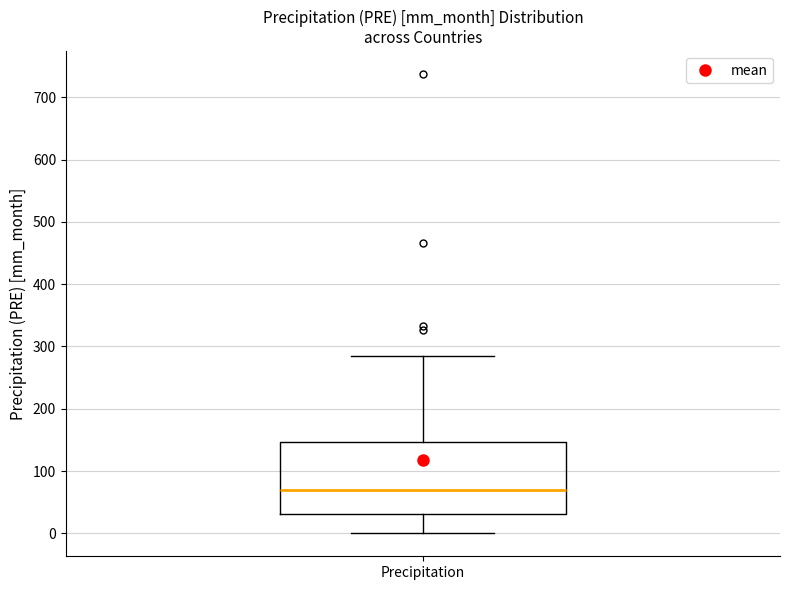

Transcribe this box plot: give where the median line is, the range the box spans, and where the two whiskers end, as read against the y-axis. The values are not printed on the chart, so give them approximately, as read against the axis.

median 70, box 30 to 150, whiskers 0 to 290